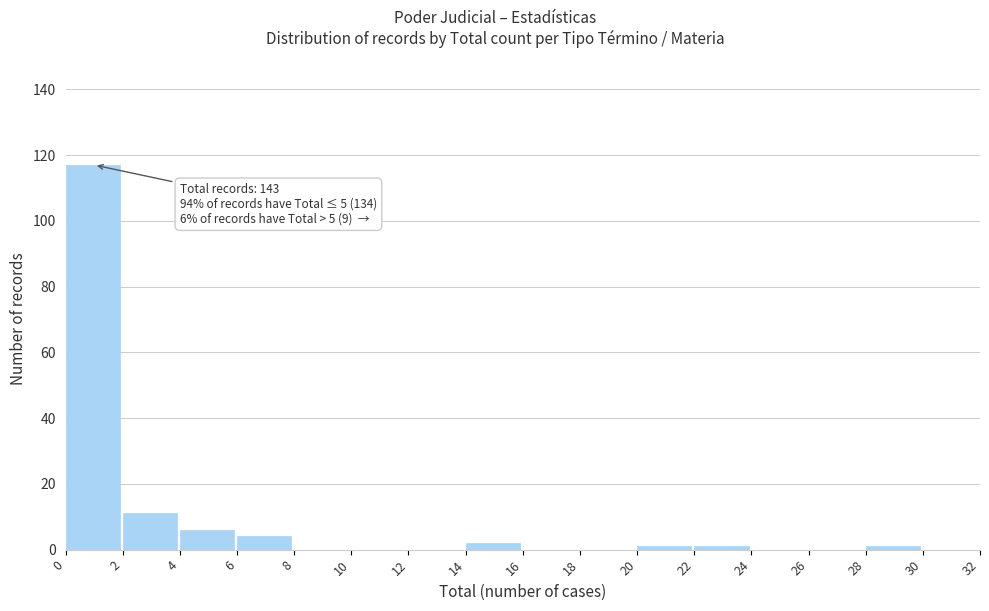

Over which range of the x-axis is the bar tallest?

0 to 2